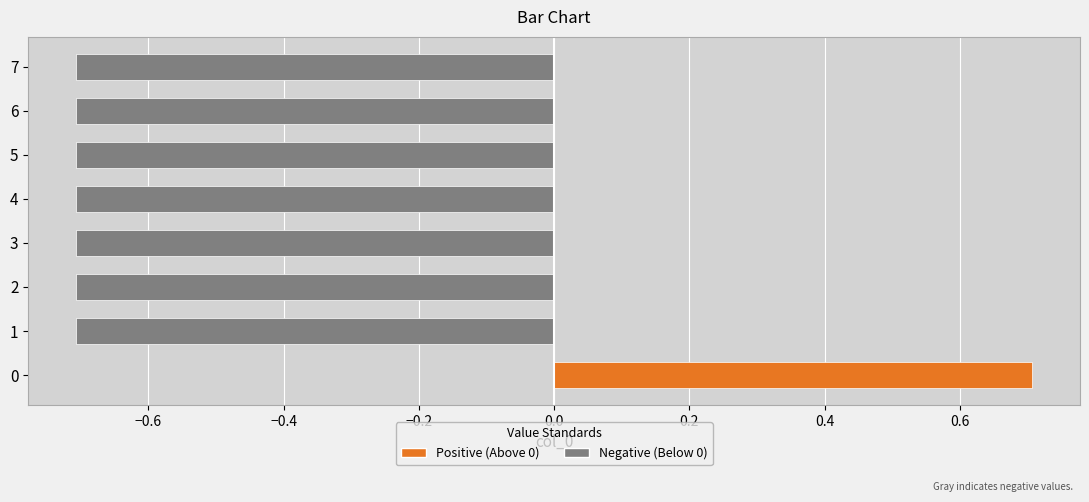

What is the minimum value shown in the chart?

-0.7